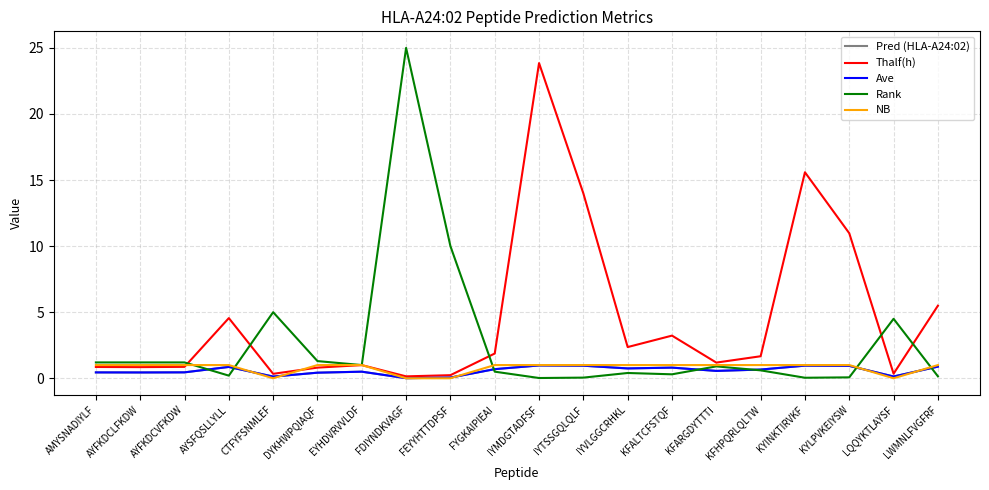

Does the chart have visible grid lines?

Yes